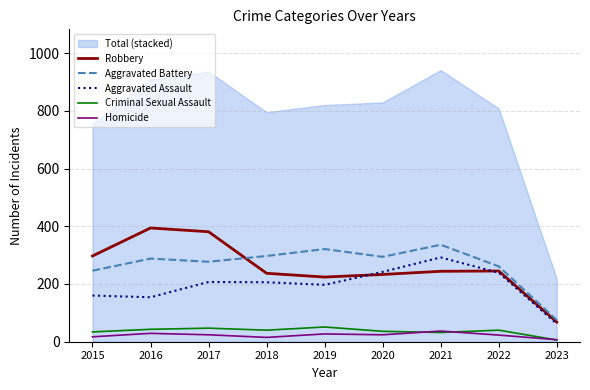

True or false: Robbery and Aggravated Assault cross at least once.

True